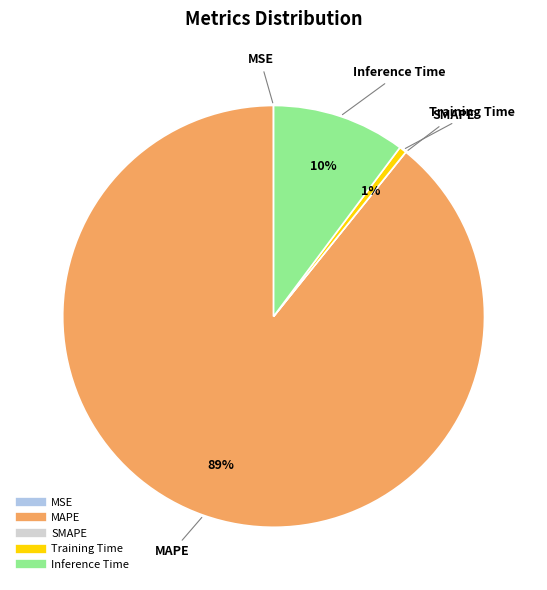

Is it true that MAPE is 89% of the pie?

True